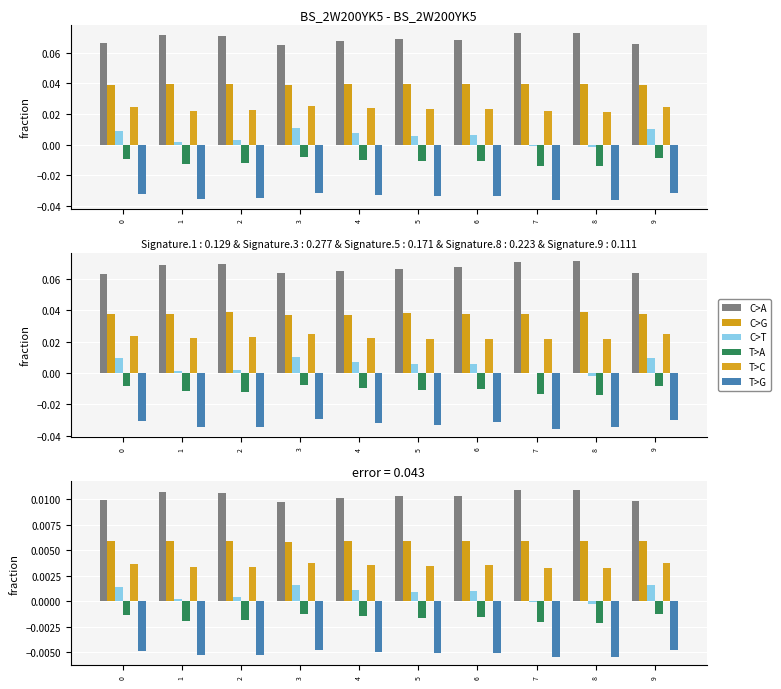

At which category is the sum across all series the highest?

3